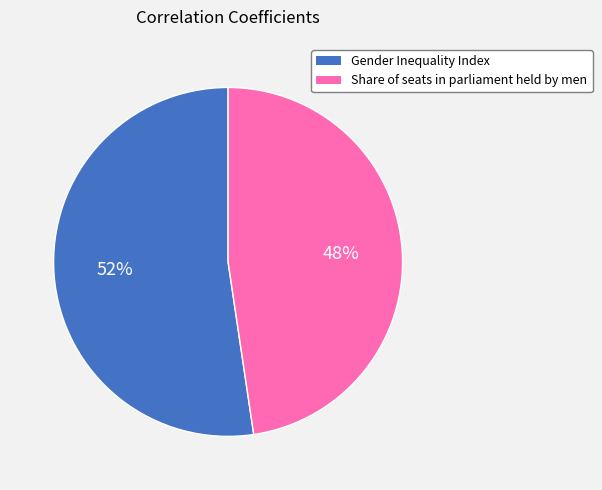

Does Gender Inequality Index account for over 50% of the chart?

Yes